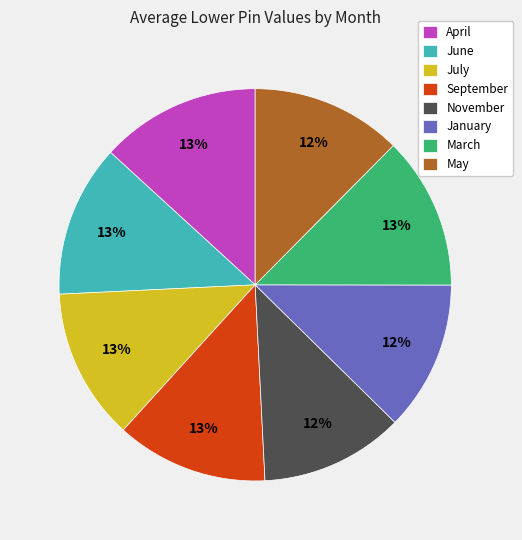

True or false: April accounts for 27% of the total.

False